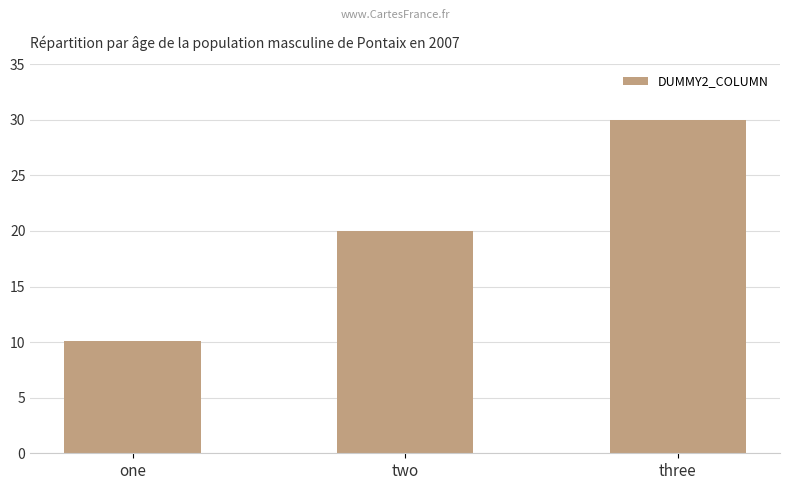

Which label corresponds to the largest value in the chart?

three